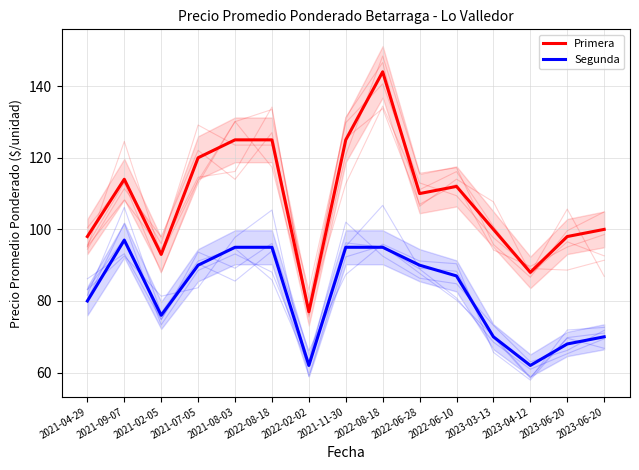

What is the difference between the Segunda values at 2021-04-29 and 2022-08-18?

15